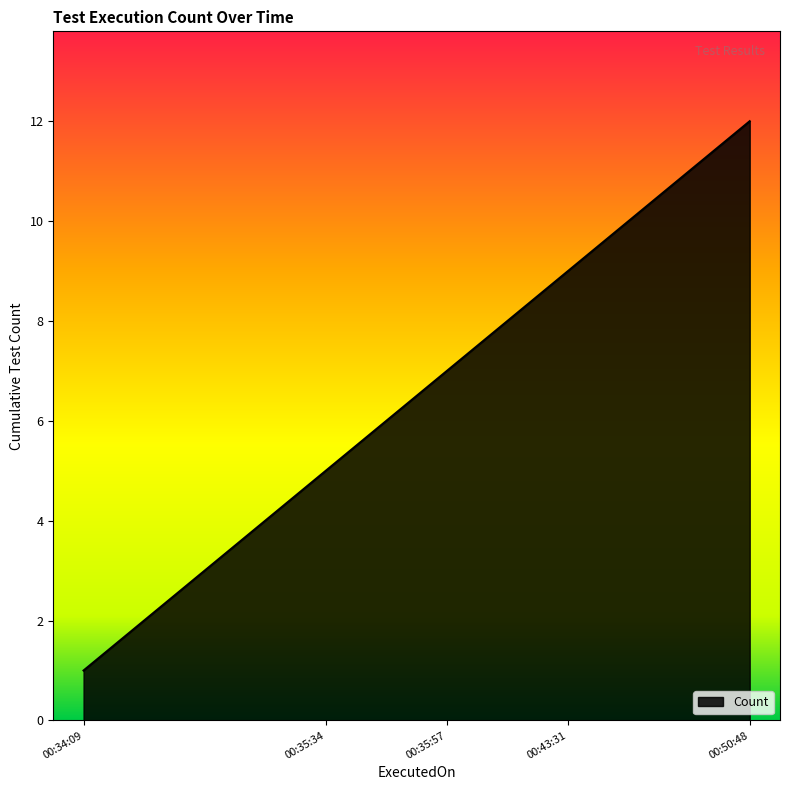

What is the greatest value displayed?

12